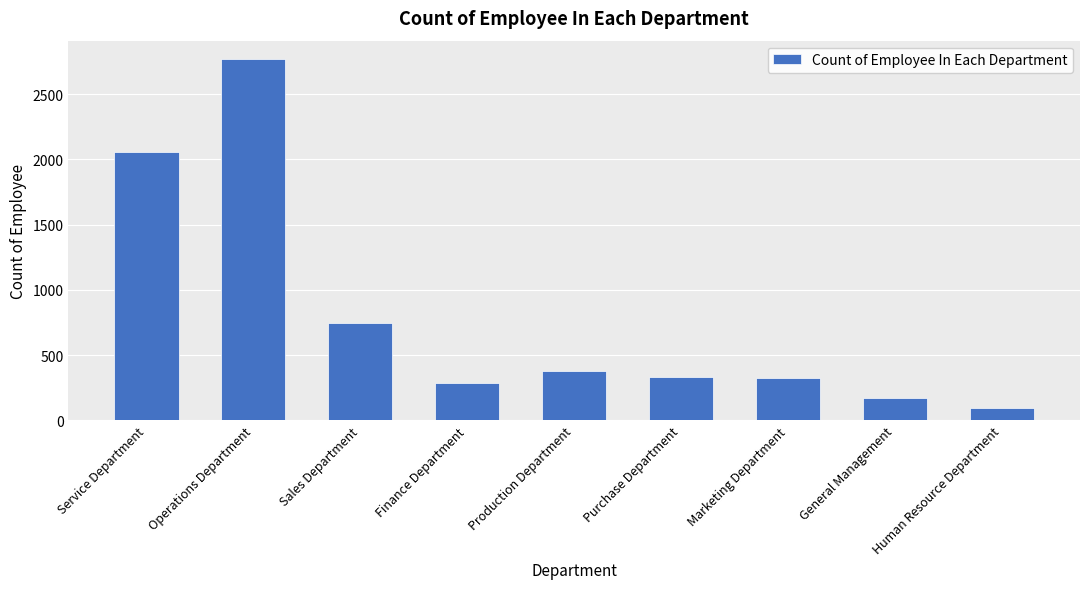

The chart shows a value of 523 at Purchase Department. True or false?

False